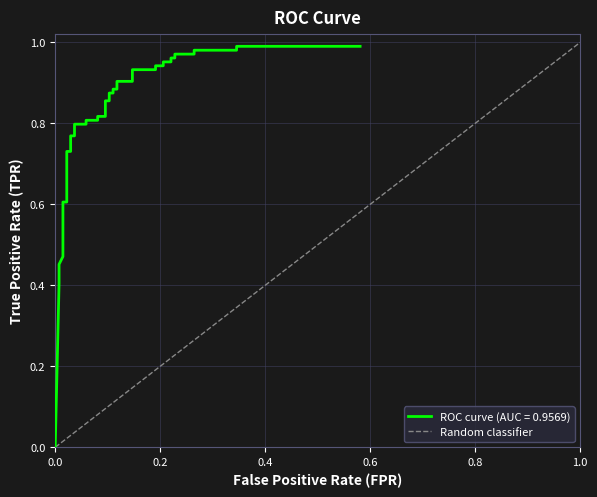

How many positive values are there?

39